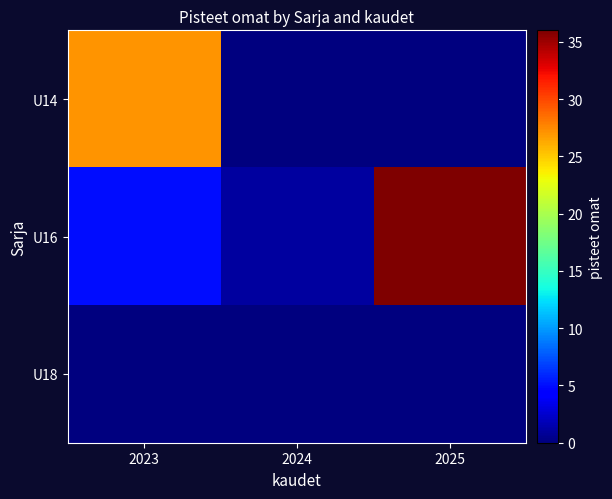

Rank the series at 2025 from highest to lowest value.

U16, U14, U18